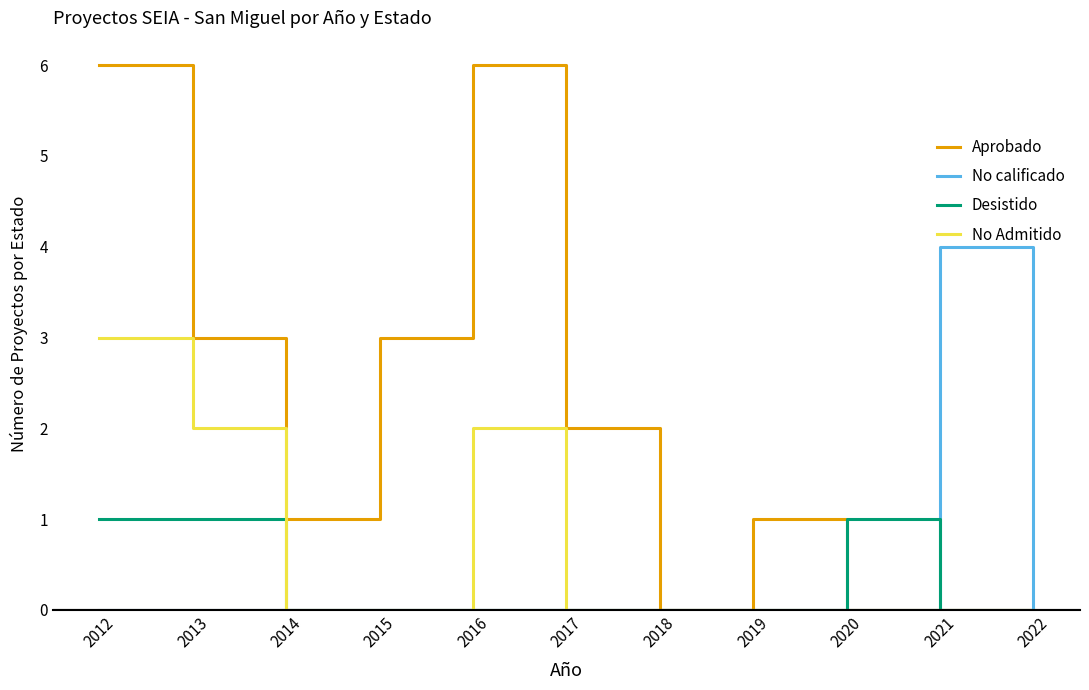

True or false: No Admitido has a value of 0 at 2014.

True